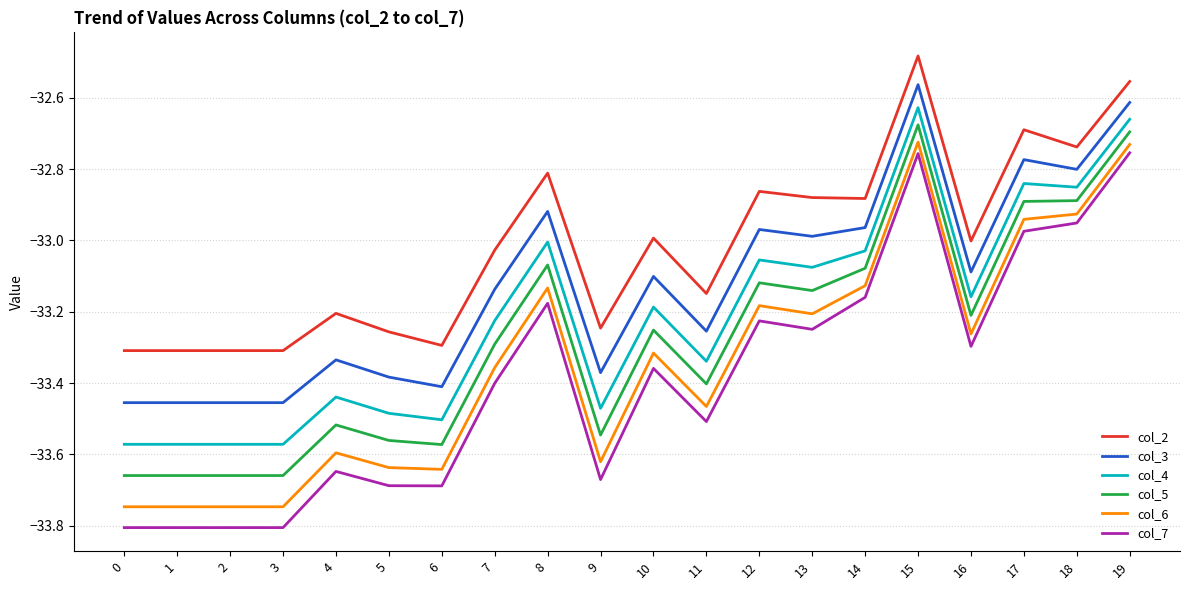

True or false: col_2 has more than 1 interior local peaks.

True